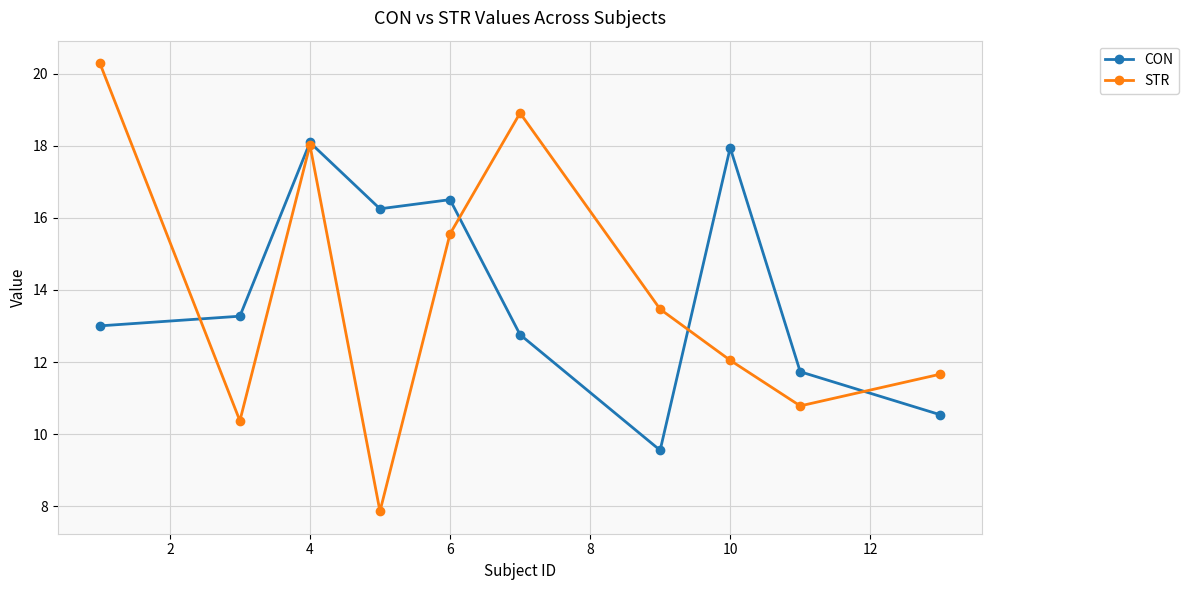

Which series has the largest range (max minus min)?

STR